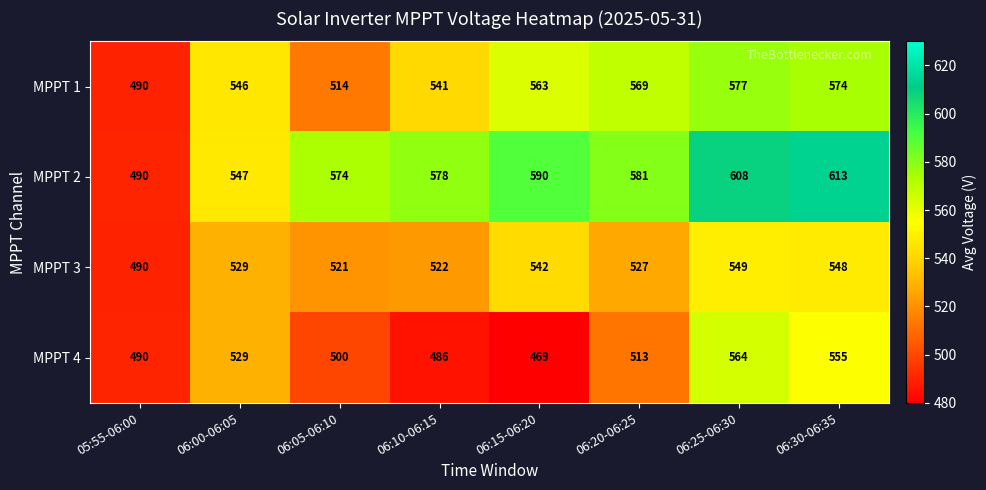

What is the minimum value for MPPT 4?

469